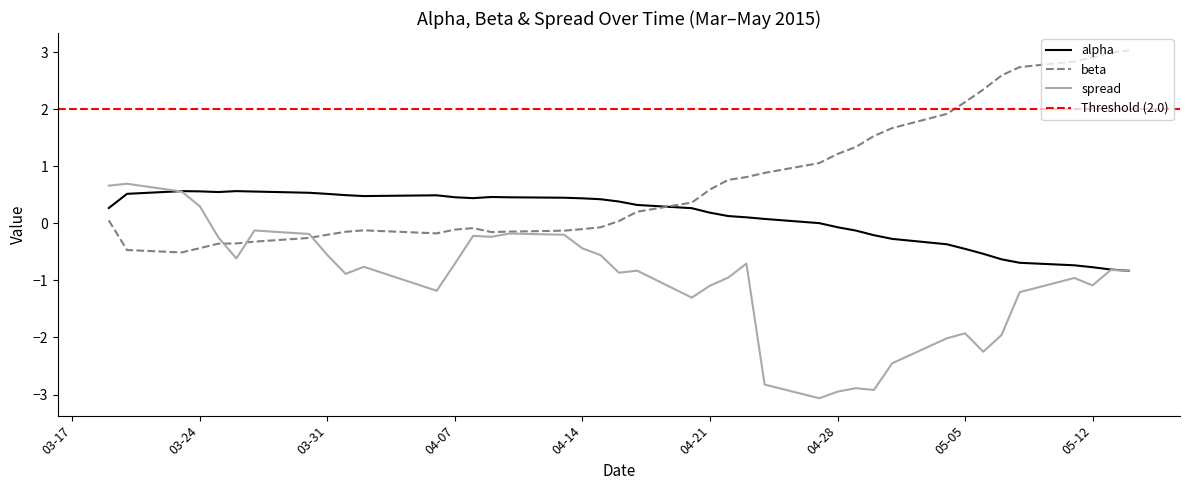

True or false: beta has more than 0 interior local peaks.

True